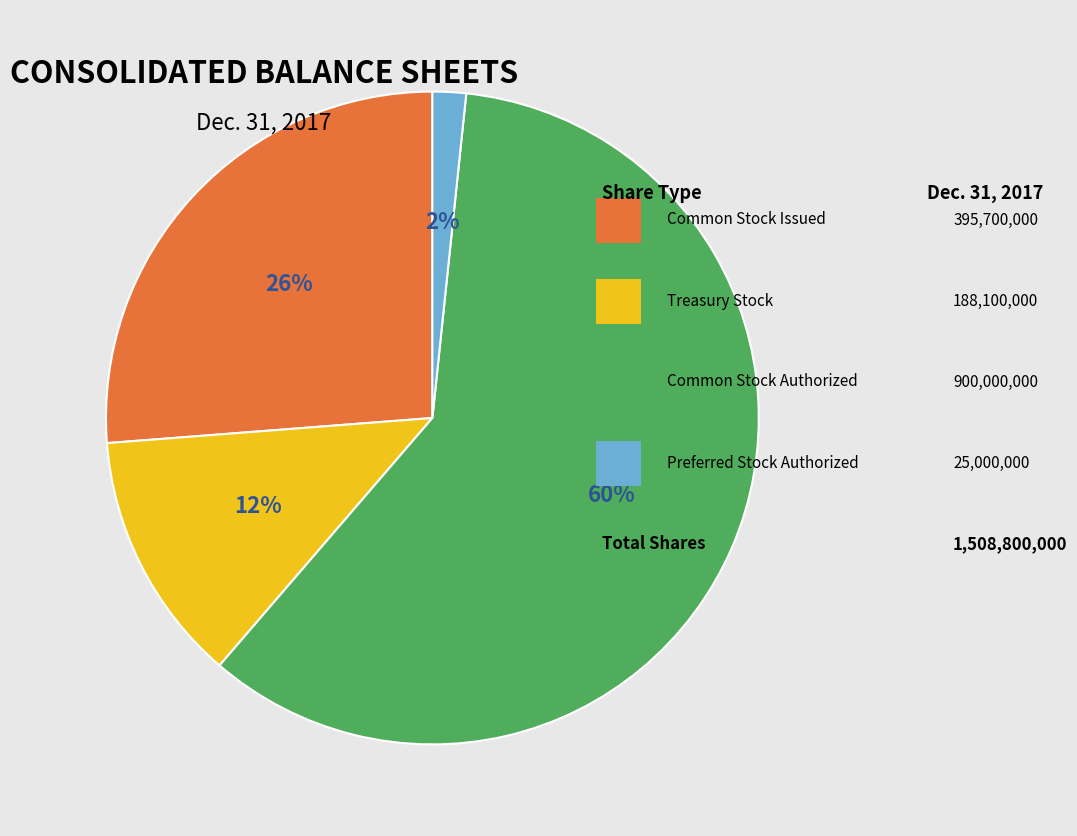

Is there any slice that represents more than half of the pie?

Yes